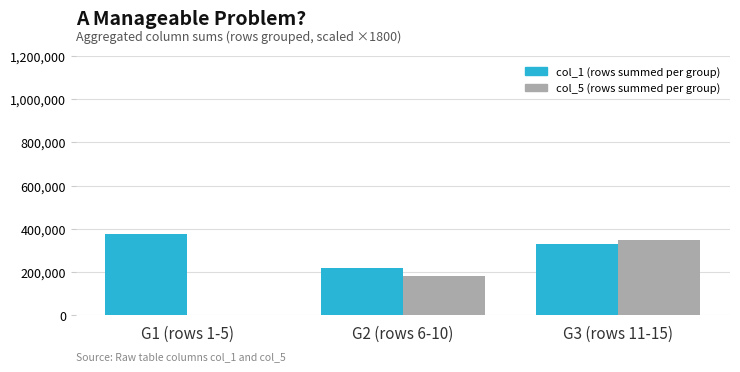

At which category is the sum across all series the highest?

G3 (rows 11-15)